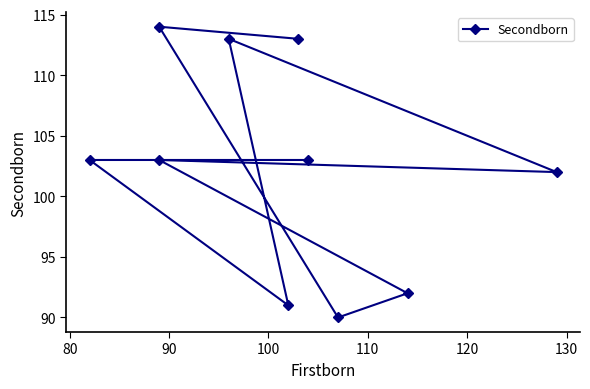

What is the difference between the maximum and minimum values?

24